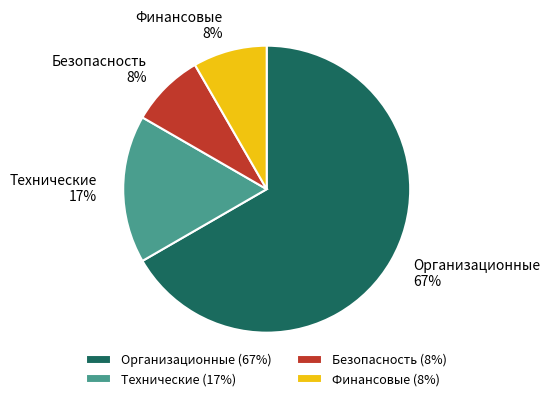

Is the sum of Организационные and Финансовые greater than half?

Yes